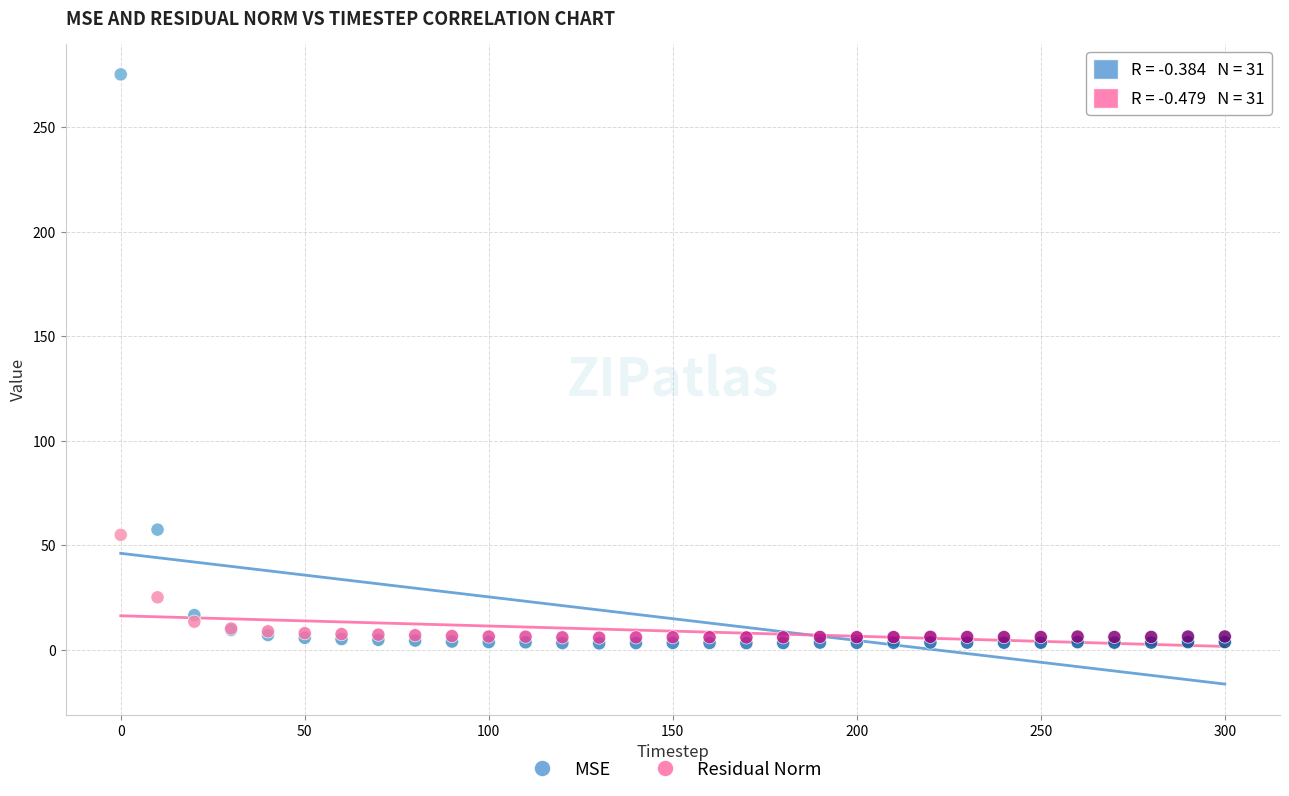

In the Residual Norm series, what Y value is closest to 30?

25.2